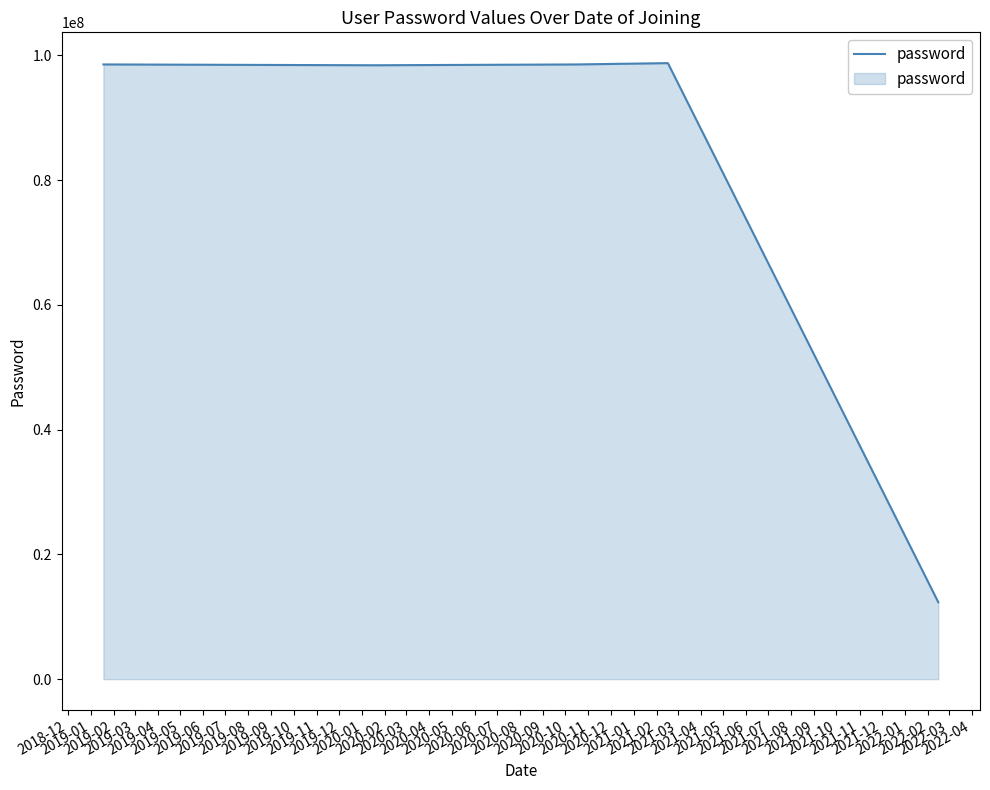

How many interior local valleys (lower than both neighbors) does the data have?

1